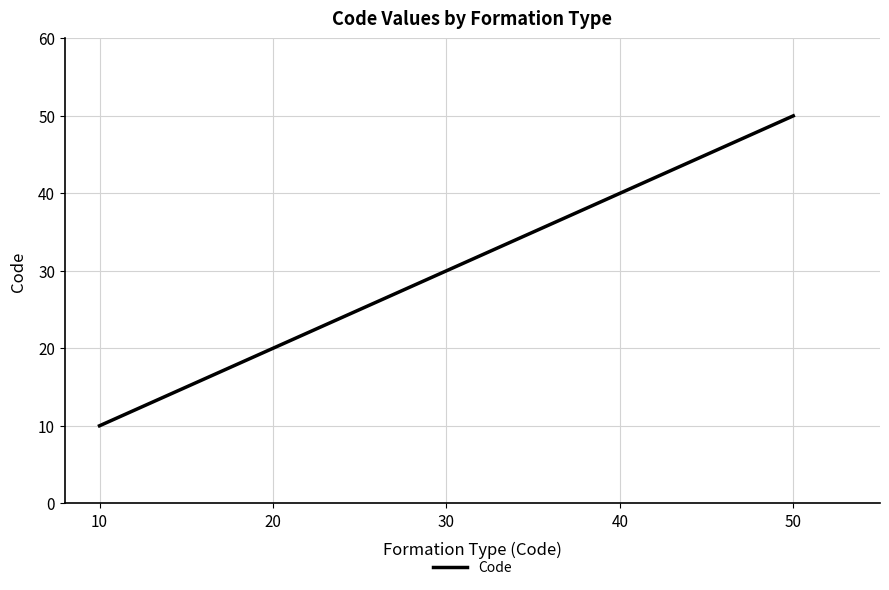

What is the greatest value displayed?

50